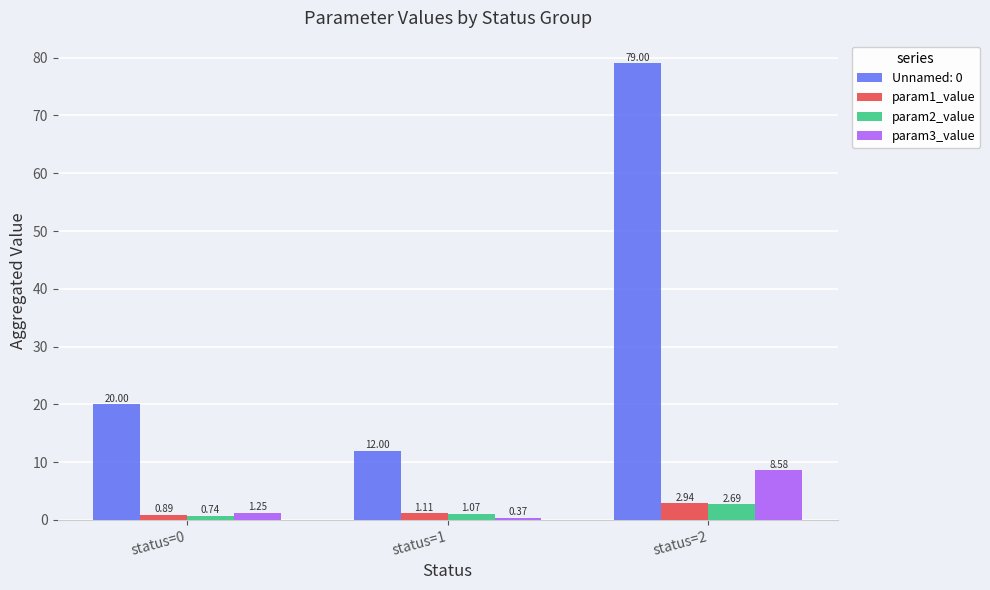

What is the value of the param3_value bar at the 3rd from the left?

8.6